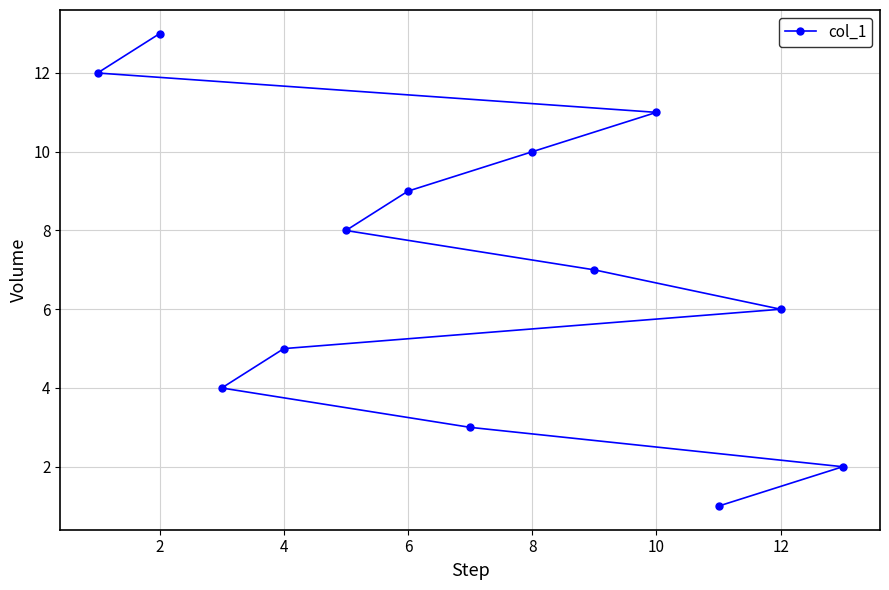

Reading left to right, what are all the values shown in this chart?

12	13	4	5	8	9	3	10	7	11	1	6	2